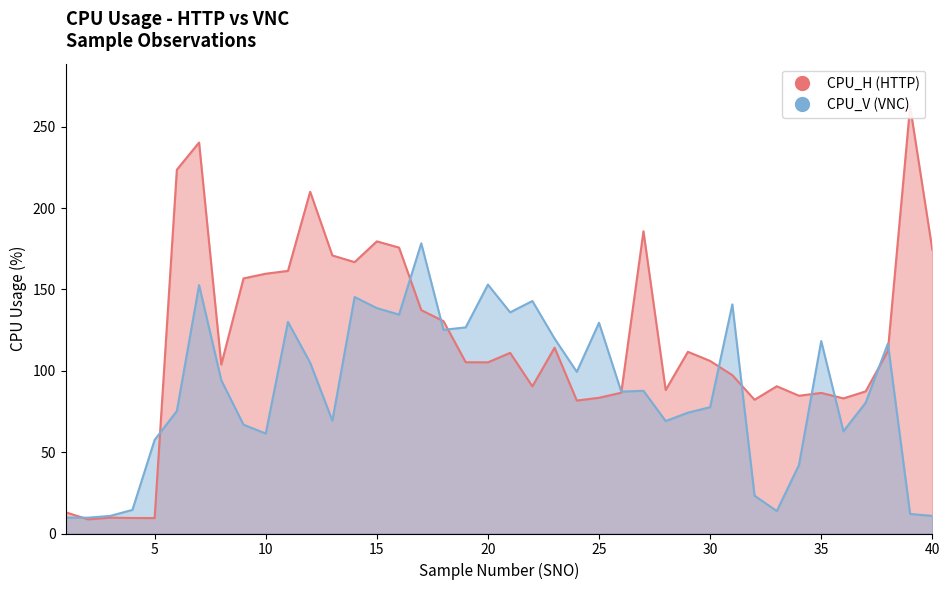

What is the minimum value for CPU_V?

9.7